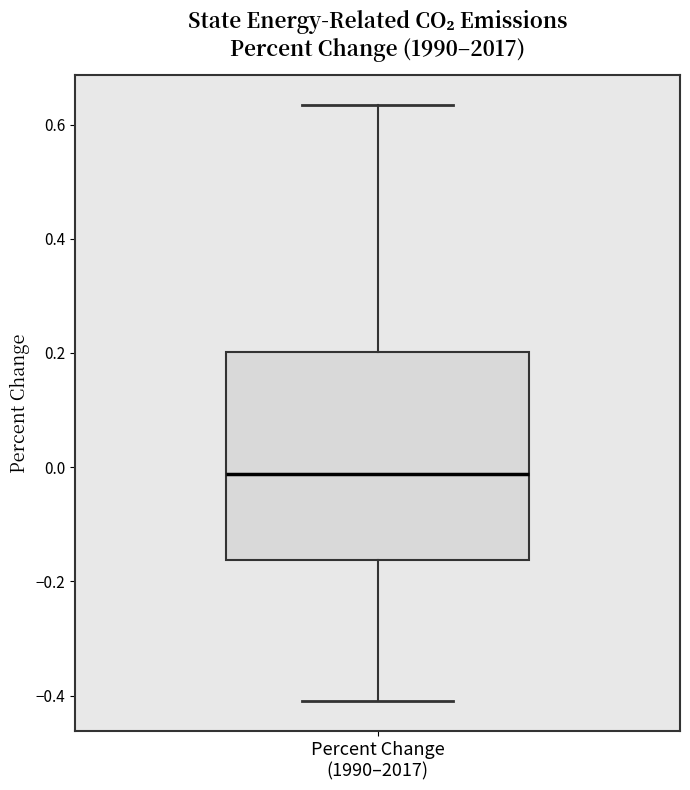

Where is the lower edge of the box for Percent Change (1990–2017) on the y-axis? The values are not printed on the chart, so give them approximately, as read against the axis.

-0.16